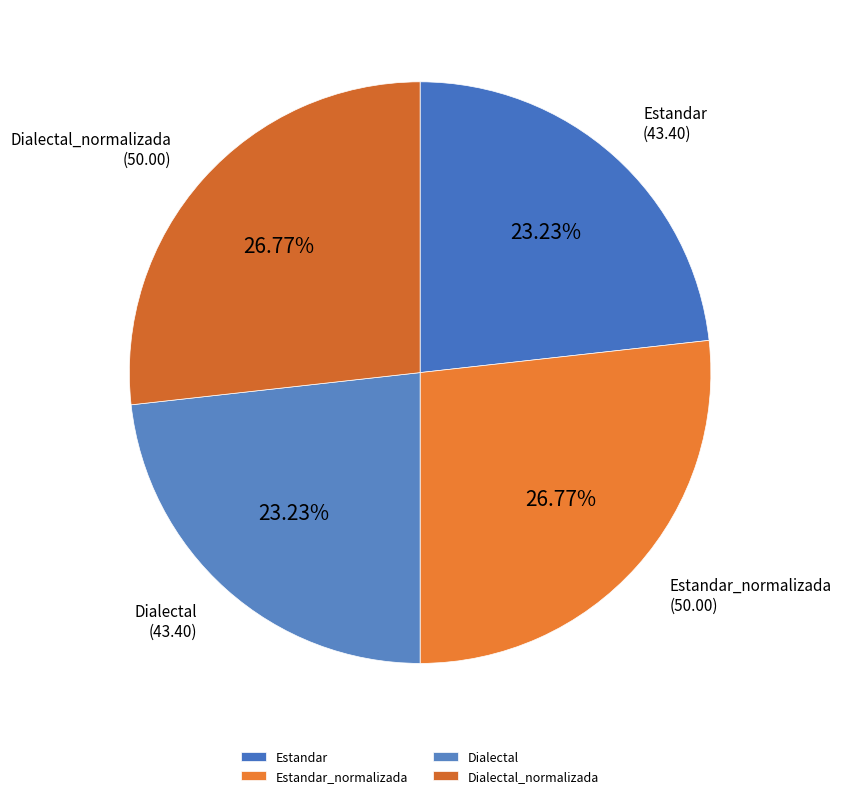

To the nearest percent, what is the combined percentage of Dialectal and Estandar?

46%